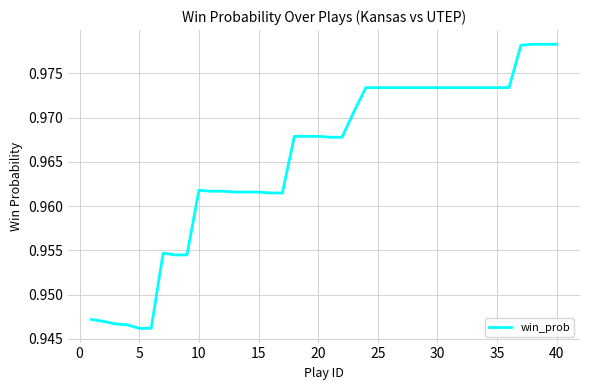

Is it true that the value at 5 is 0.3?

False